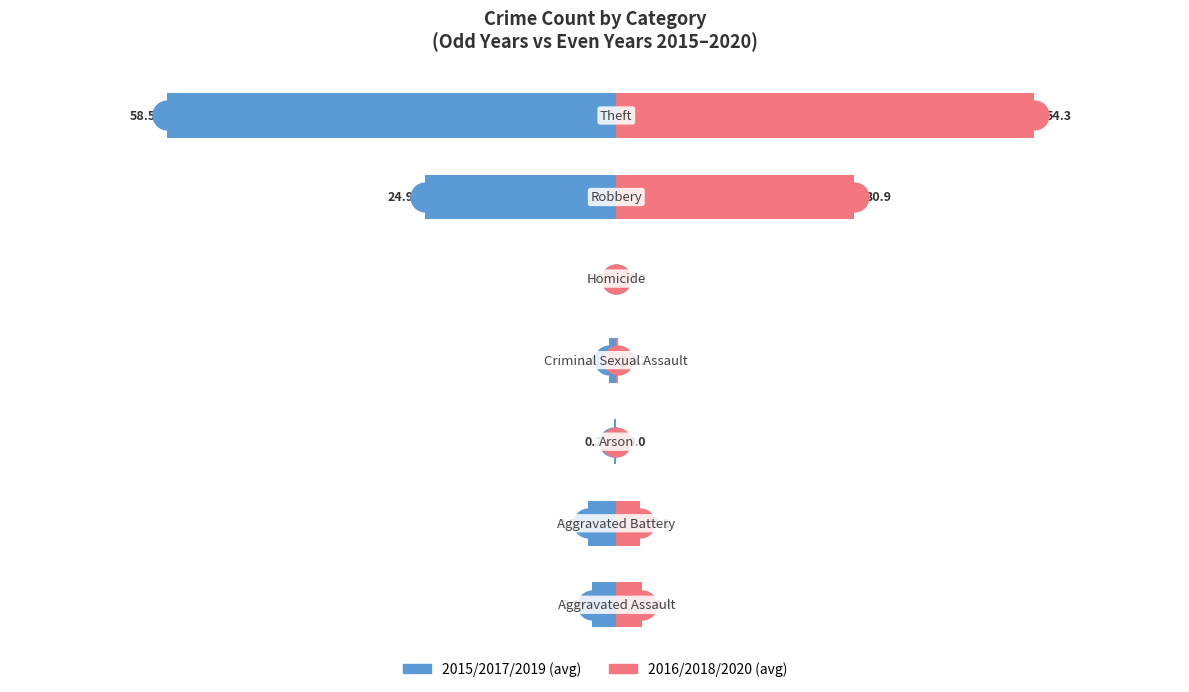

How many values in the 2015/2017/2019 avg series are below -3?

4